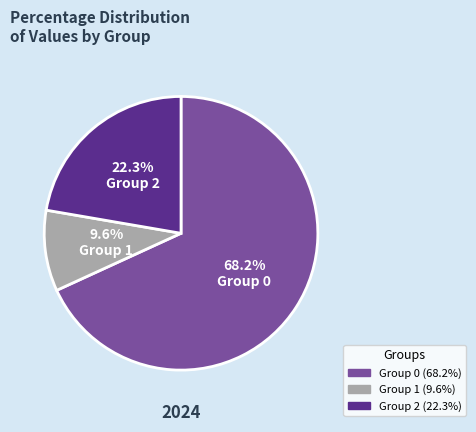

Is there any slice that represents more than half of the pie?

Yes